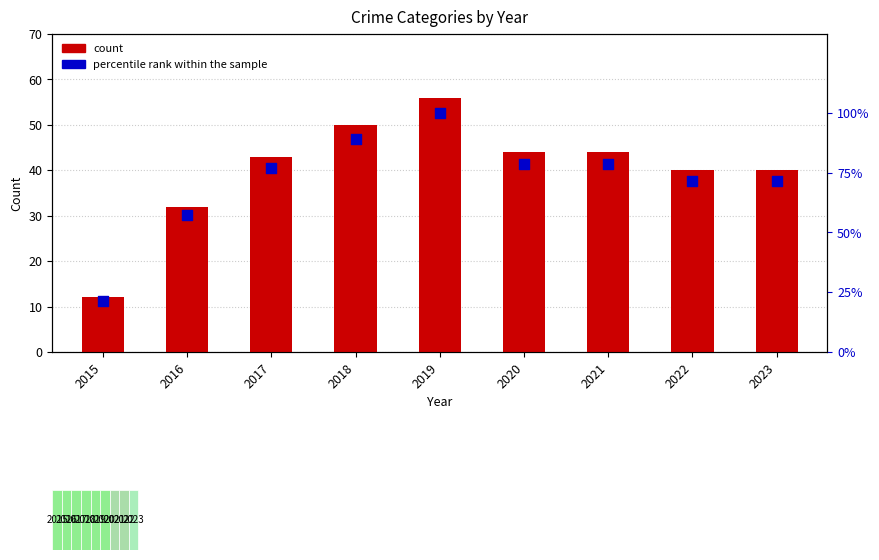

Which series has the largest total across all categories?

percentile rank within the sample